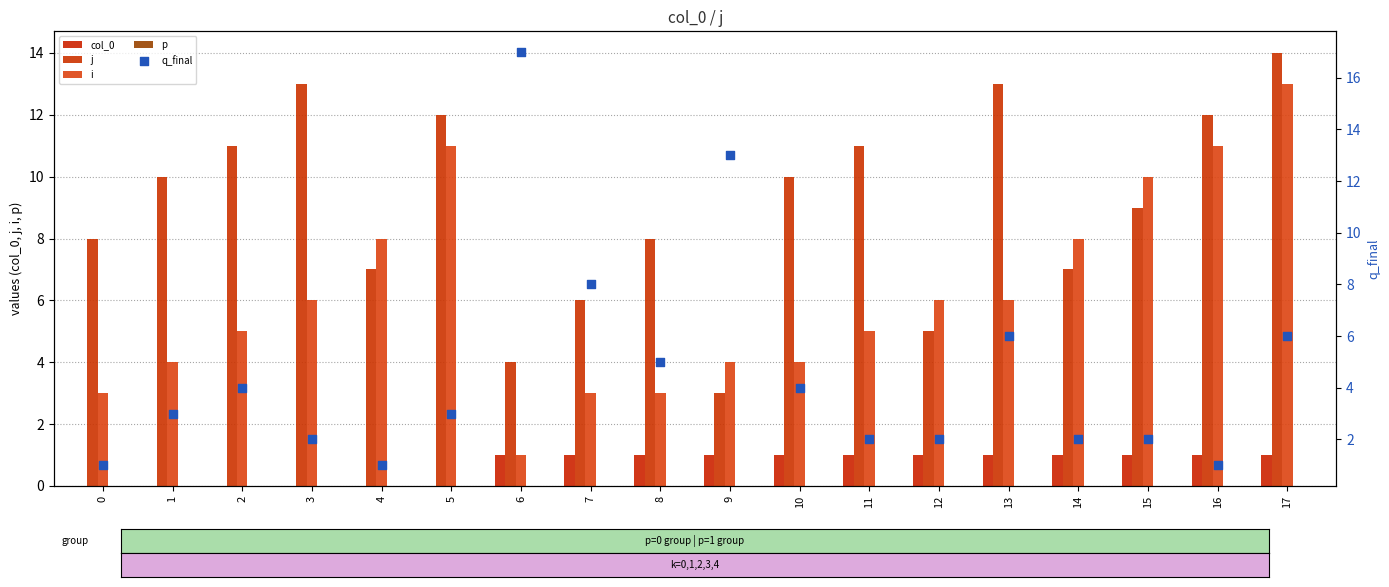

At how many categories does at least one series exceed 1?

18